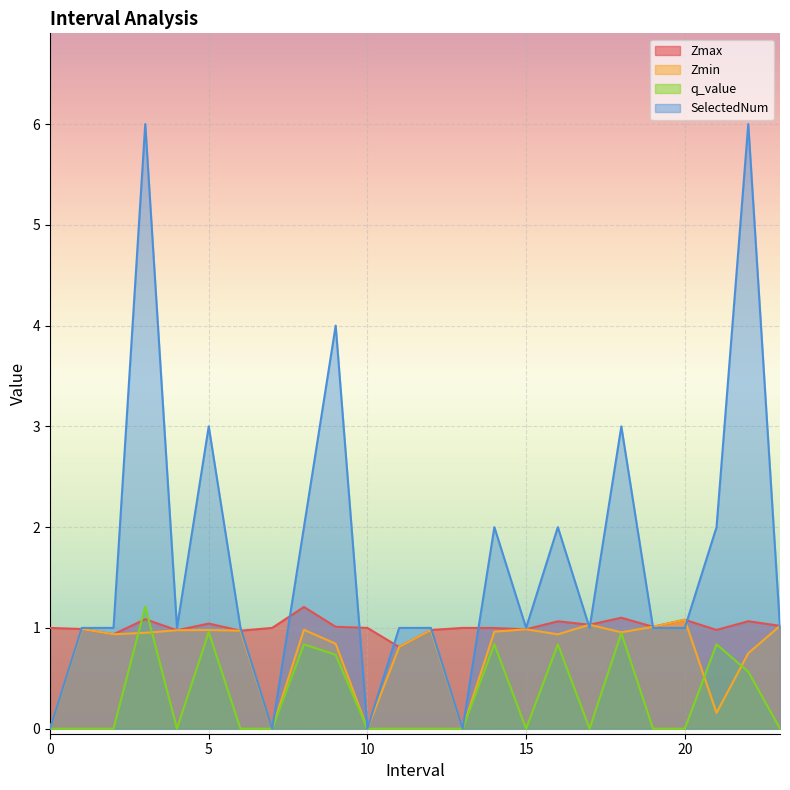

Reading left to right, transcribe all the data shown in this chart.

Zmax: 1.0	1.0	0.9	1.1	1.0	1.0	1.0	1.0	1.2	1.0	1.0	0.8	1.0	1.0	1.0	1.0	1.1	1.0	1.1	1.0	1.1	1.0	1.1	1.0
Zmin: 0.0	1.0	0.9	1.0	1.0	1.0	1.0	0.0	1.0	0.8	0.0	0.8	1.0	0.0	1.0	1.0	0.9	1.0	1.0	1.0	1.1	0.2	0.7	1.0
q_value: 0.0	-0.0	-0.0	1.2	-0.0	1.0	-0.0	0.0	0.8	0.7	0.0	-0.0	-0.0	0.0	0.8	-0.0	0.8	-0.0	0.9	-0.0	-0.0	0.8	0.6	-0.0
SelectedNum: 0.0	1.0	1.0	6.0	1.0	3.0	1.0	0.0	2.0	4.0	0.0	1.0	1.0	0.0	2.0	1.0	2.0	1.0	3.0	1.0	1.0	2.0	6.0	1.0